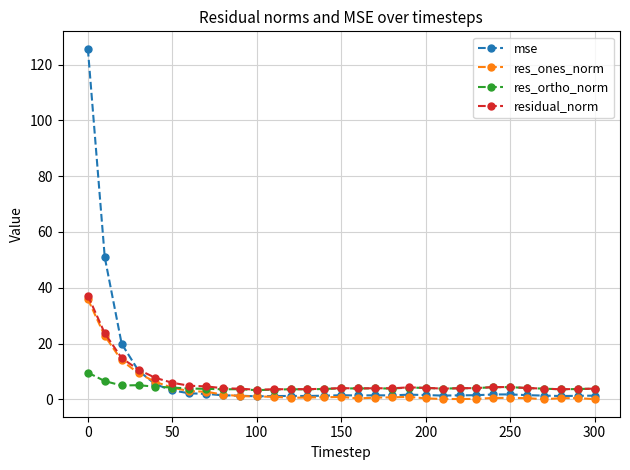

True or false: mse has more than 0 interior local peaks.

True